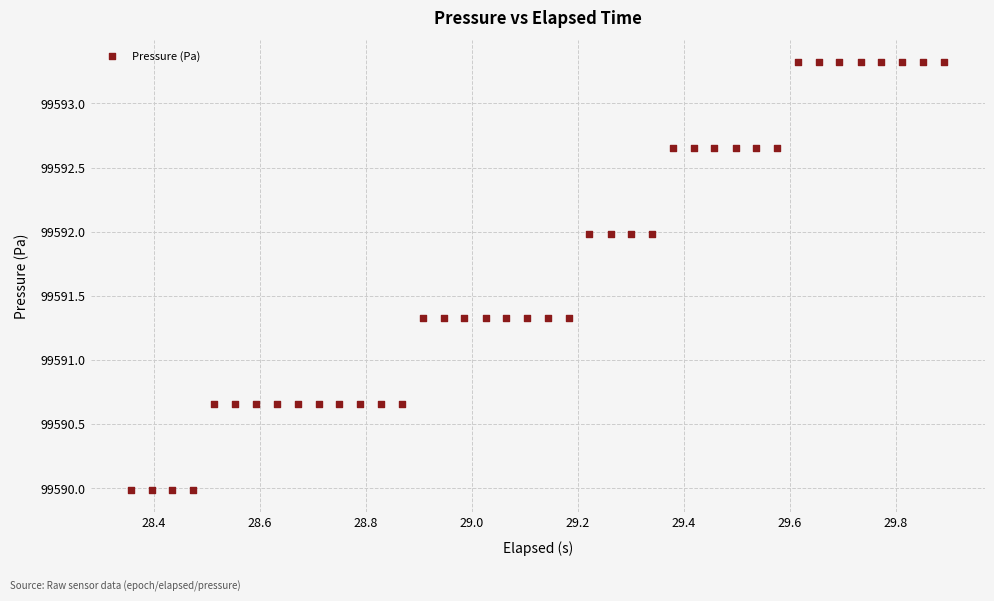

What is the range of X values (max minus min)?

1.5